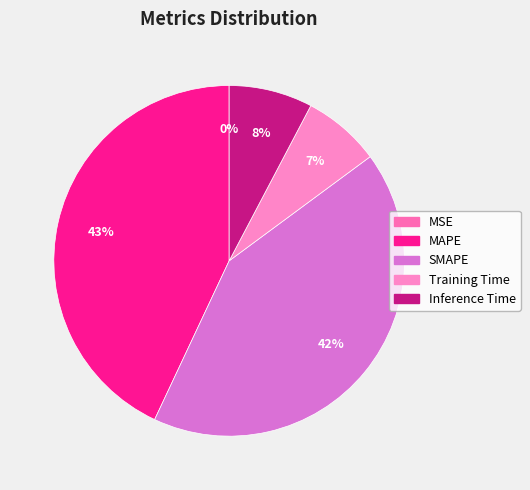

Does MSE account for over 50% of the chart?

No